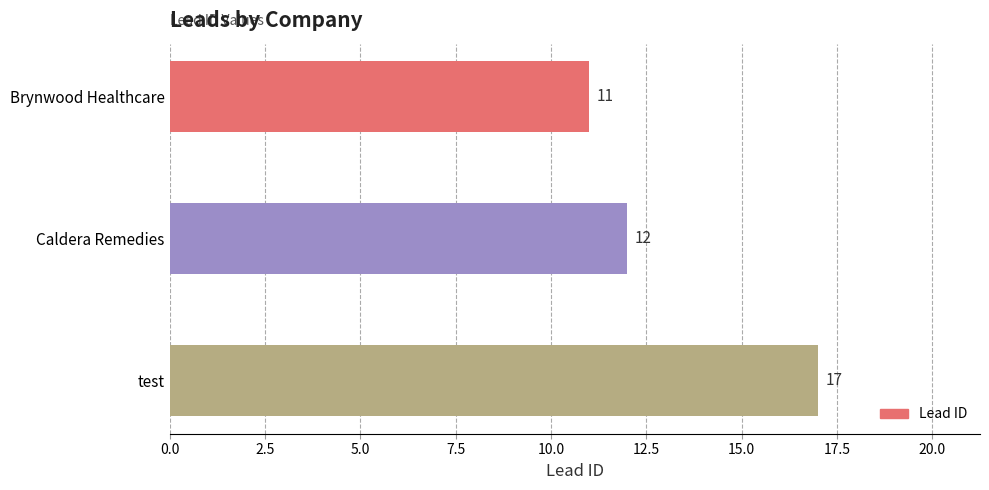

The value at Caldera Remedies is 20. True or false?

False